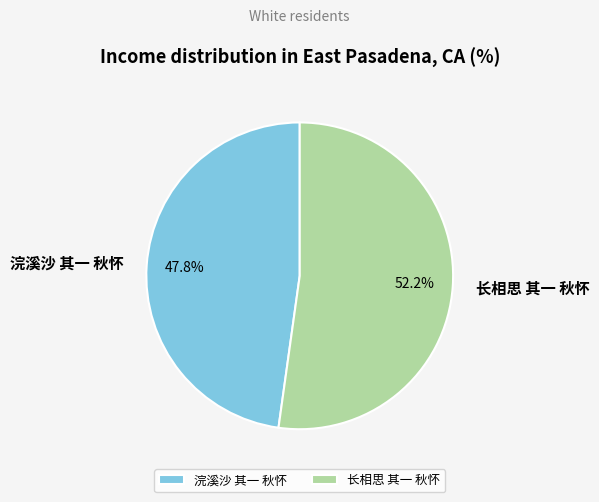

To the nearest percent, what is the difference between the 长相思 其一 秋怀 and 浣溪沙 其一 秋怀 slice percentages?

4%